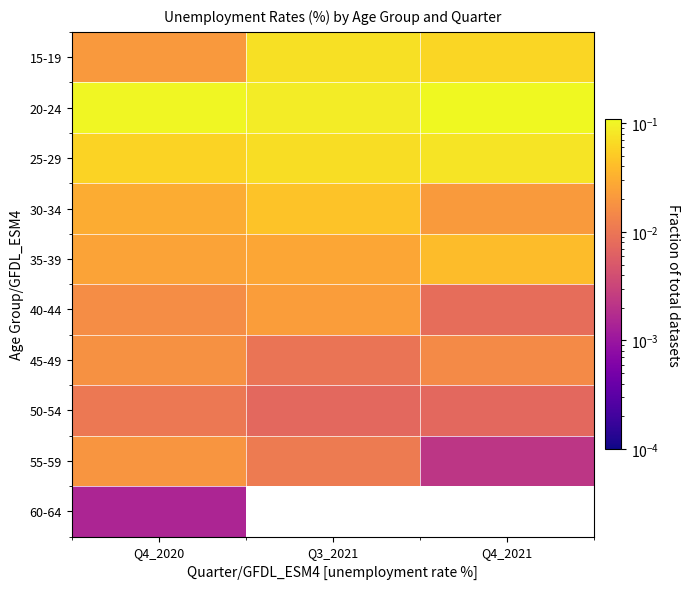

Reading left to right, list all the values displayed in this chart.

15-19: Q4_2020=0.0	Q3_2021=0.1	Q4_2021=0.1
20-24: Q4_2020=0.1	Q3_2021=0.1	Q4_2021=0.1
25-29: Q4_2020=0.1	Q3_2021=0.1	Q4_2021=0.1
30-34: Q4_2020=0.0	Q3_2021=0.0	Q4_2021=0.0
35-39: Q4_2020=0.0	Q3_2021=0.0	Q4_2021=0.0
40-44: Q4_2020=0.0	Q3_2021=0.0	Q4_2021=0.0
45-49: Q4_2020=0.0	Q3_2021=0.0	Q4_2021=0.0
50-54: Q4_2020=0.0	Q3_2021=0.0	Q4_2021=0.0
55-59: Q4_2020=0.0	Q3_2021=0.0	Q4_2021=0.0
60-64: Q4_2020=0.0	Q3_2021=0.0	Q4_2021=0.0